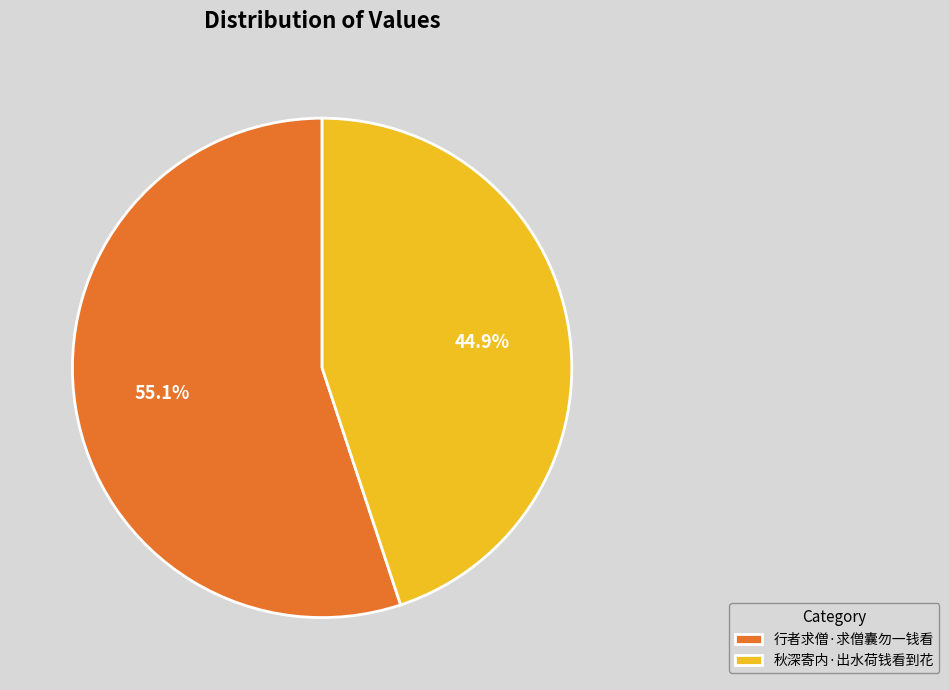

The 行者求僧·求僧囊勿一钱看 slice represents 46% of the pie. True or false?

False